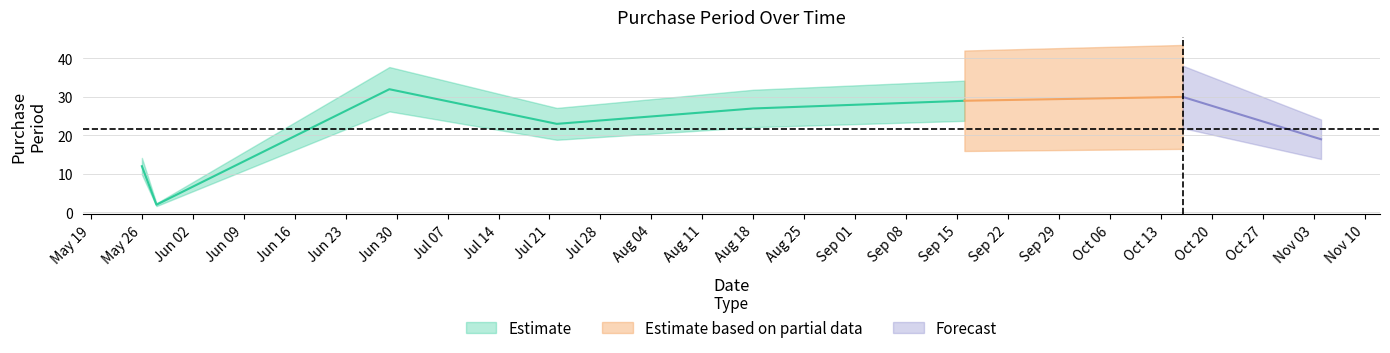

What is the average value?

22